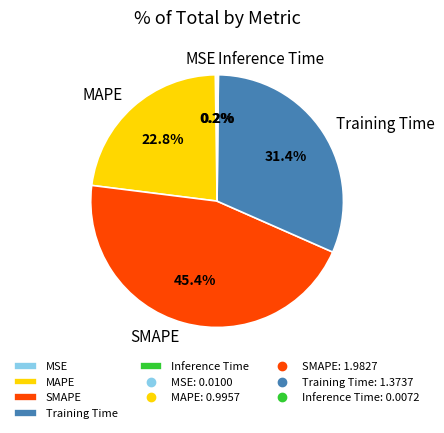

Is it true that Training Time is 23% of the pie?

False